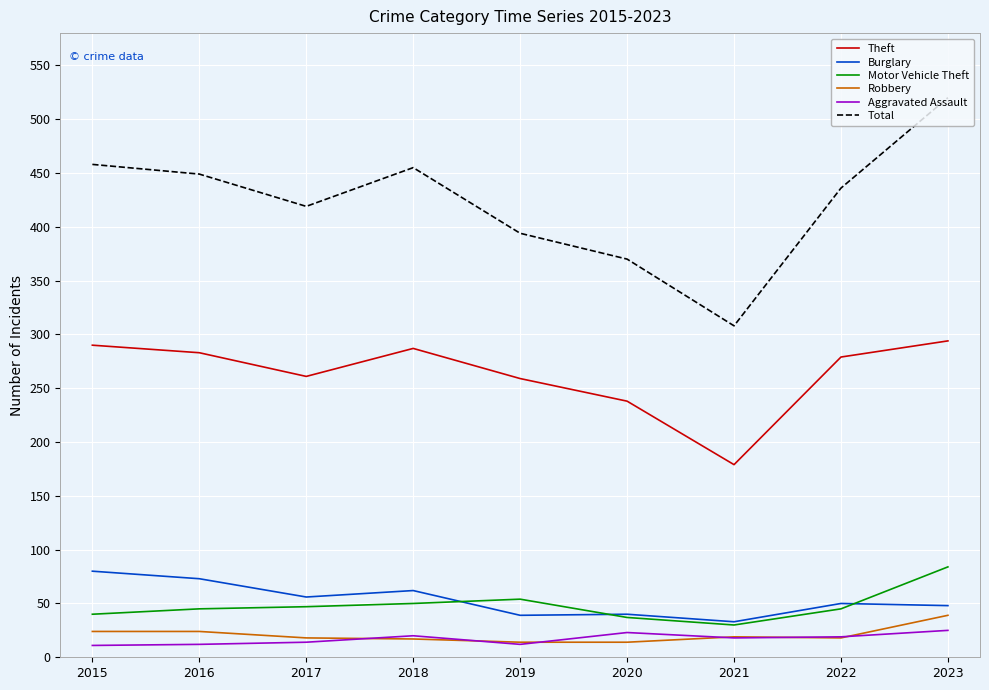

What is the total value across all series at 2016?

886